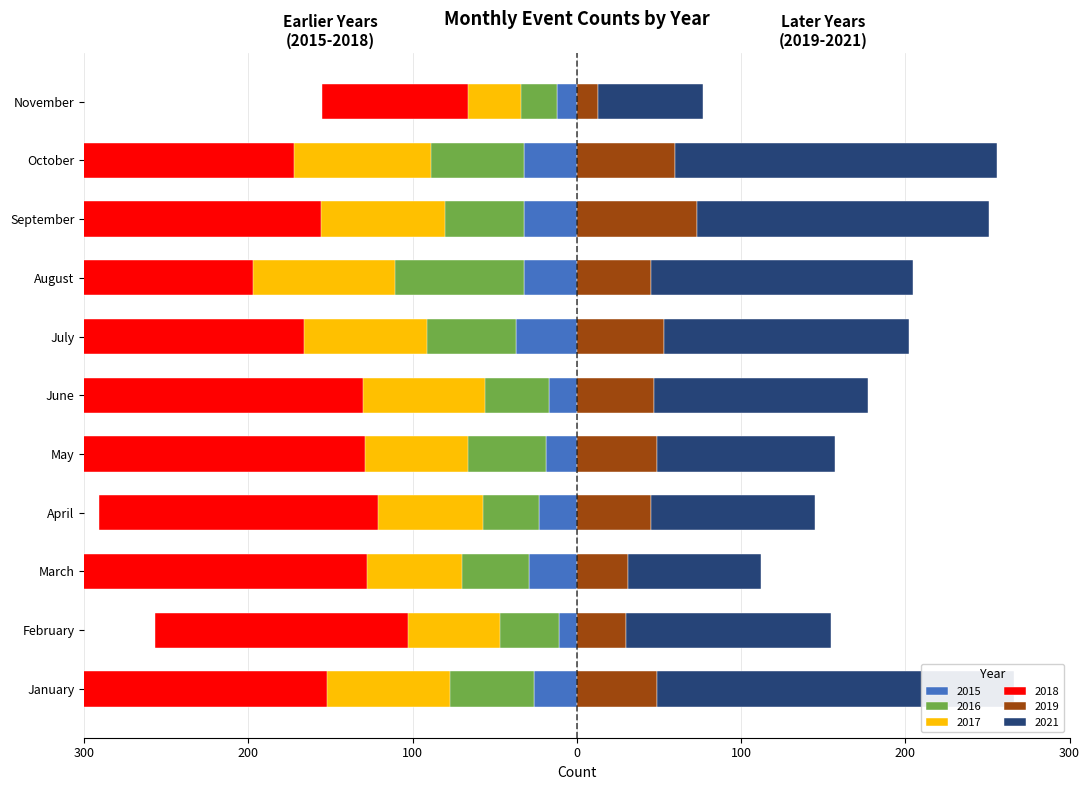

At which category does the chart reach its peak across all series?

January